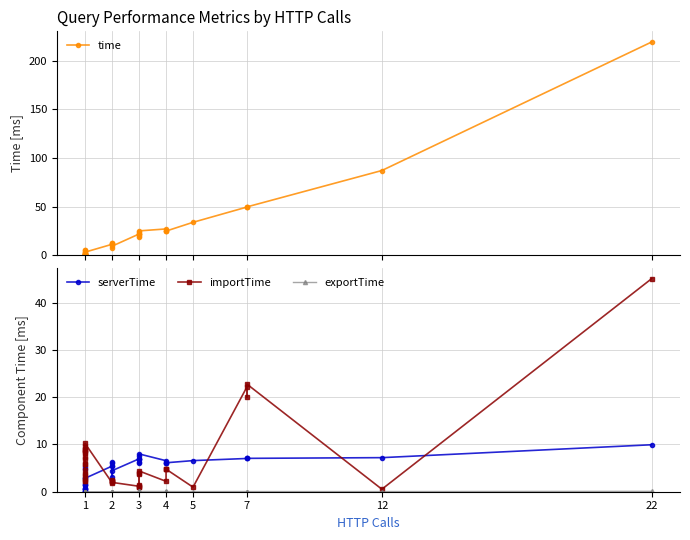

What is the difference between the maximum and second lowest values in the serverTime series?

9.9